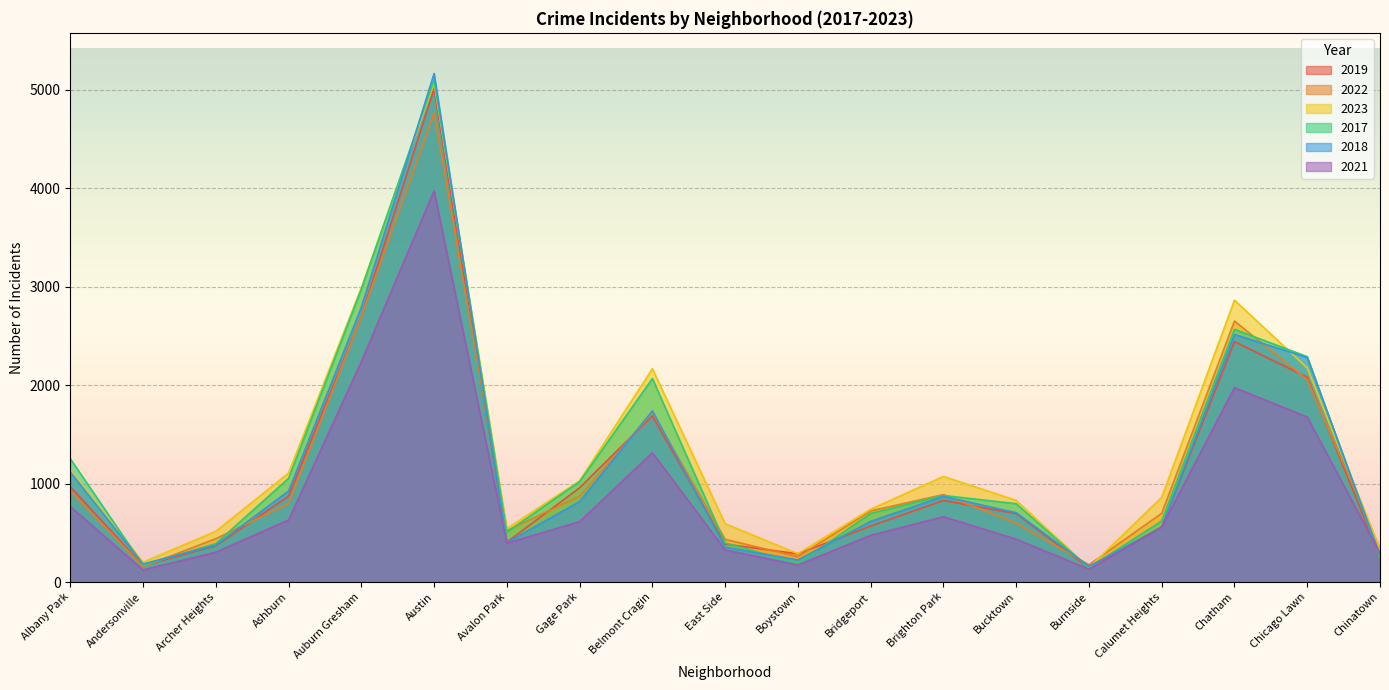

Which series changed the most between Albany Park and Gage Park?

2018